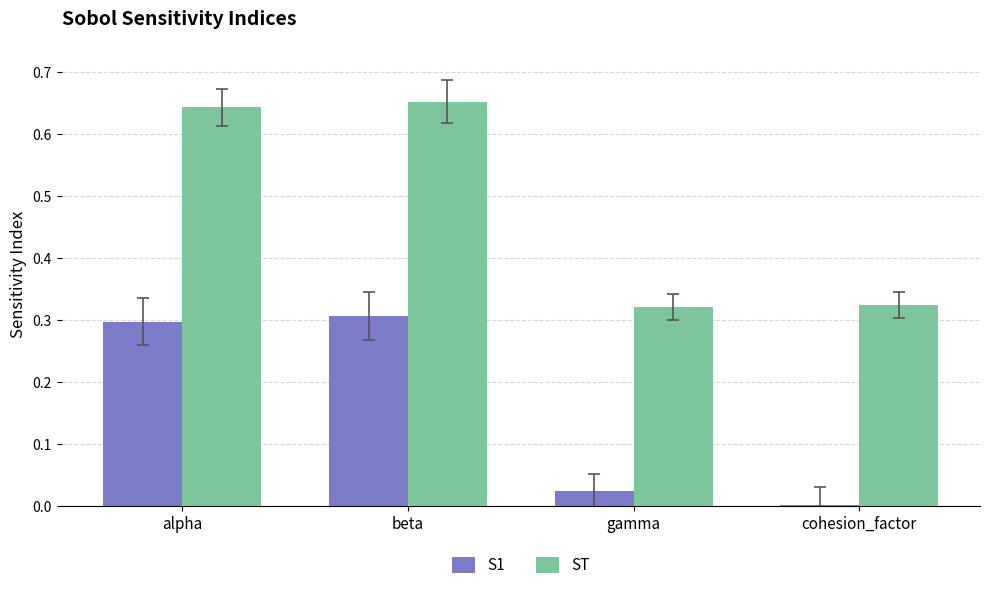

What is the sum of all ST values?

1.9